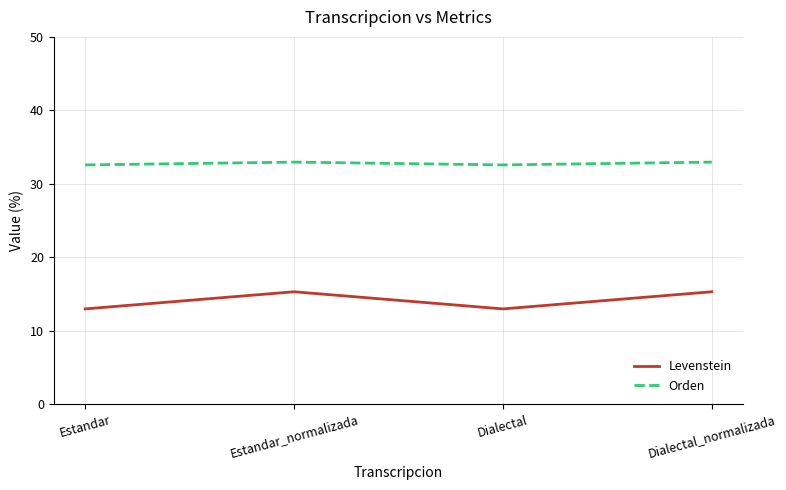

What position from the right is Dialectal_normalizada?

1